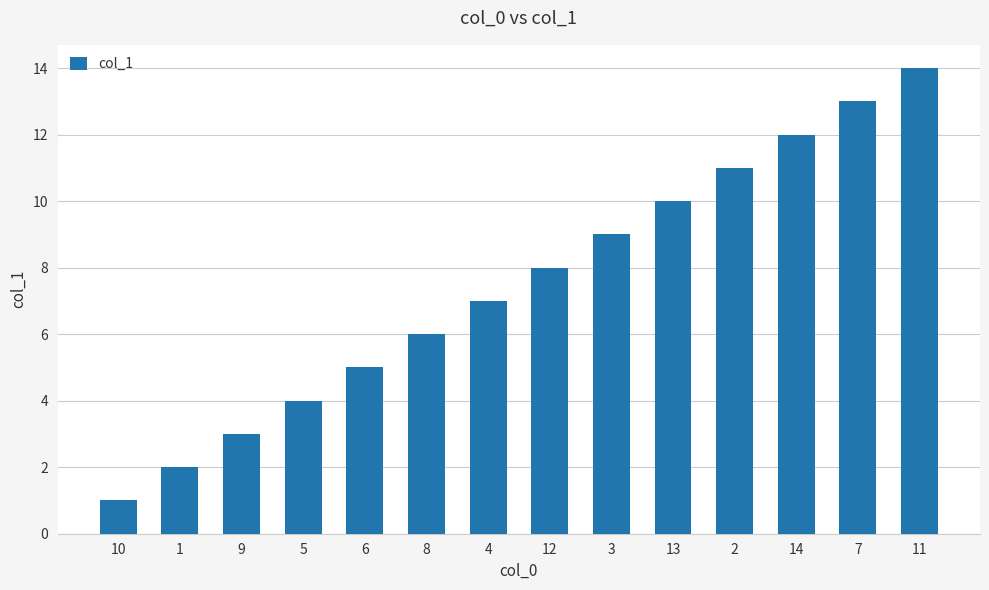

How many distinct data groups are displayed?

1